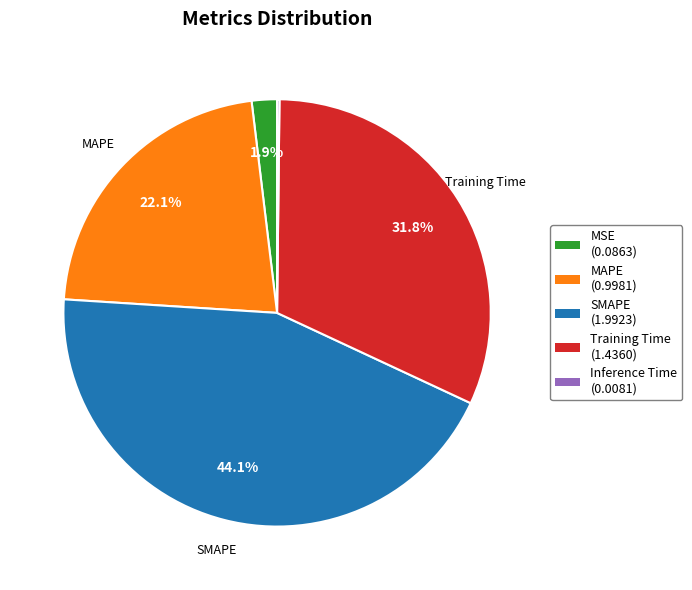

Does any single category account for the majority?

No